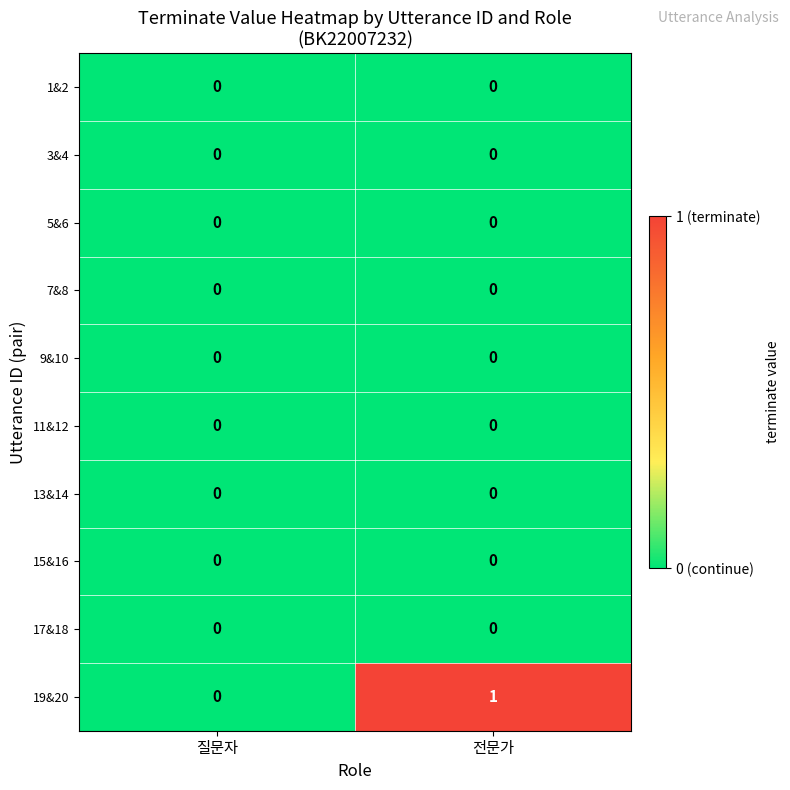

Which label corresponds to the largest value in the chart?

전문가